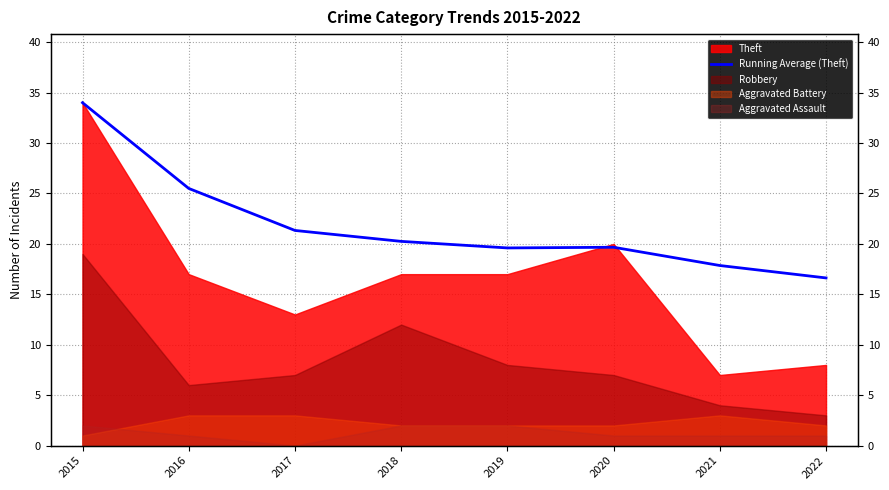

Count the number of values greater than 20.

4